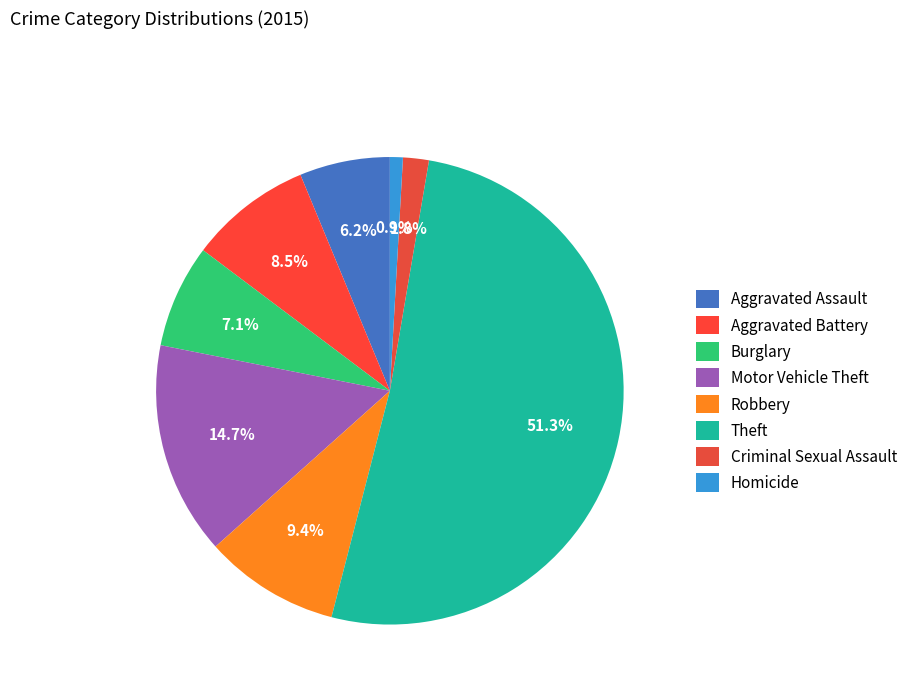

To the nearest percent, what is the difference between the Robbery and Aggravated Assault slice percentages?

3%